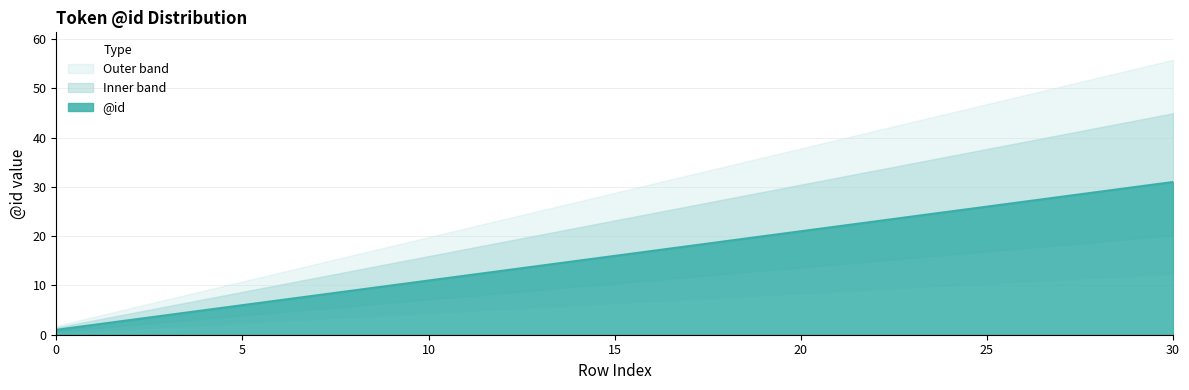

The value at 22 is 23. True or false?

True